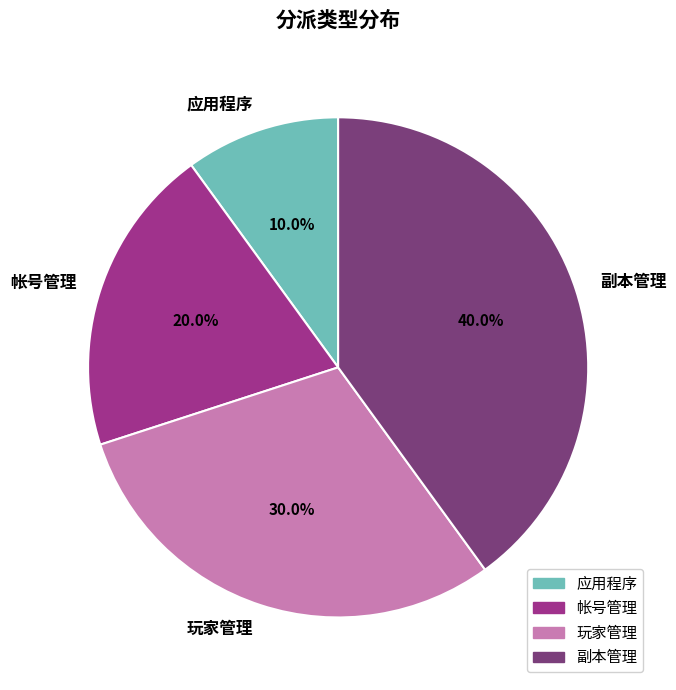

Does 副本管理 represent more than half of the total?

No